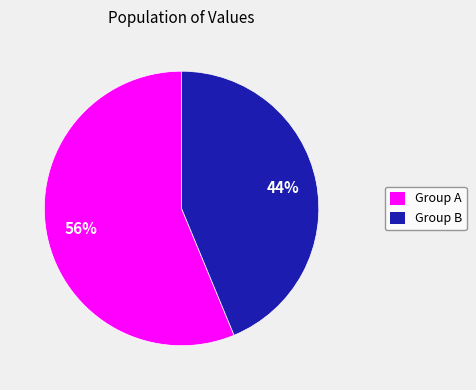

Do Group B and Group A together represent more than half of the pie?

Yes